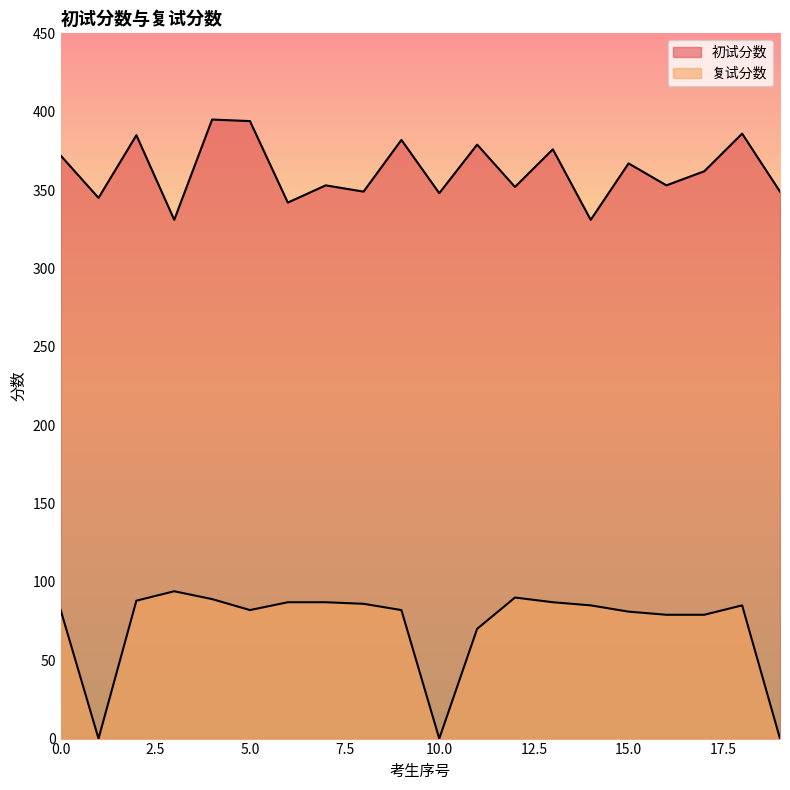

Which series has the largest range (max minus min)?

复试分数